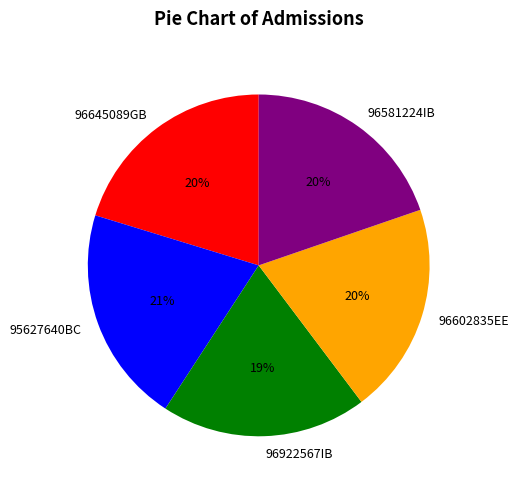

Which has a higher value, 96922567IB or 96645089GB?

96645089GB